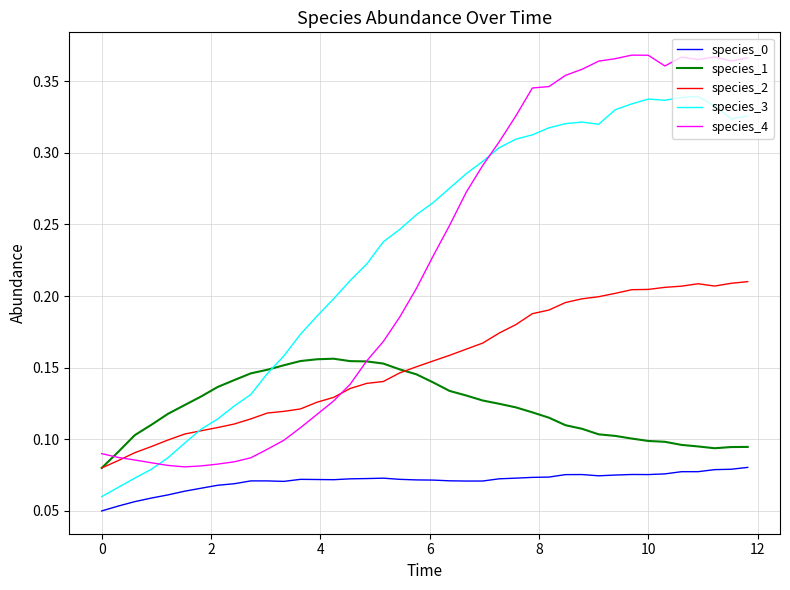

Count the number of data series in this chart.

5